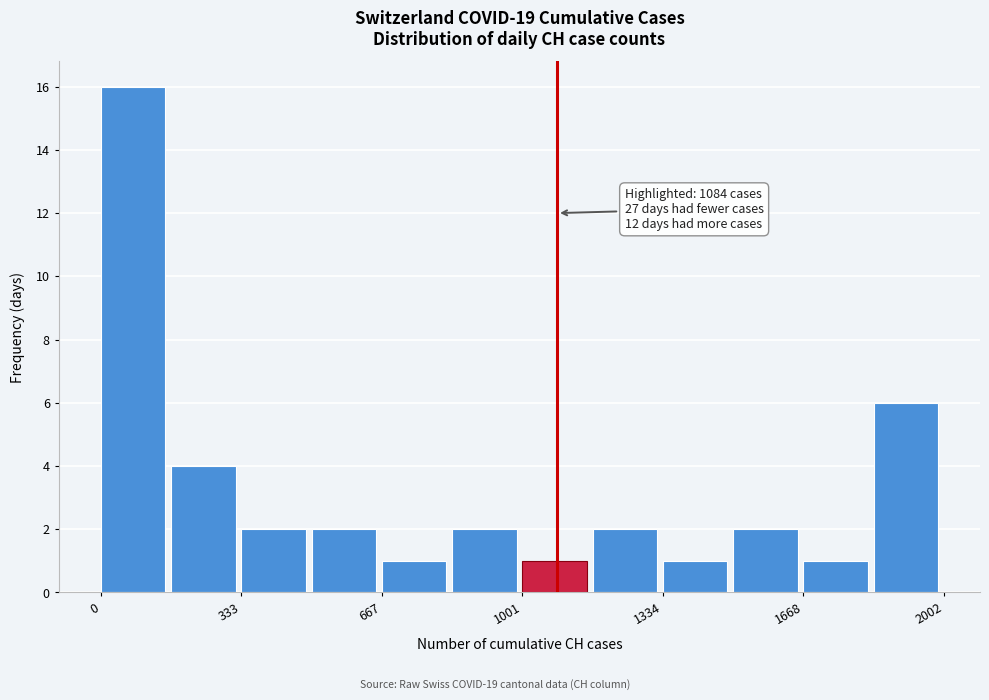

Read against the x-axis, roughly where is the centre of the tallest bar?

100